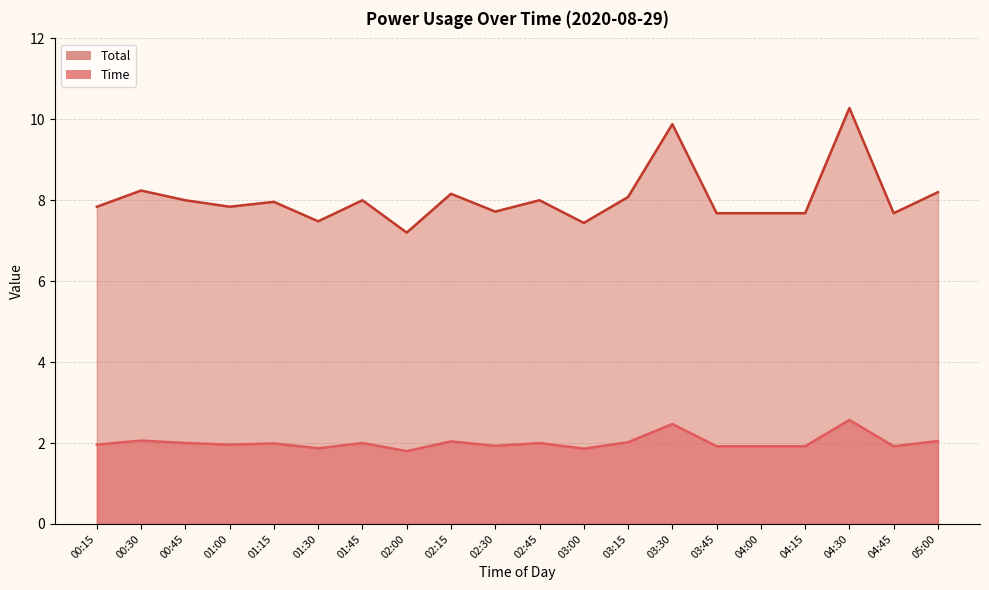

What are all the series names shown in the legend?

Time, Total